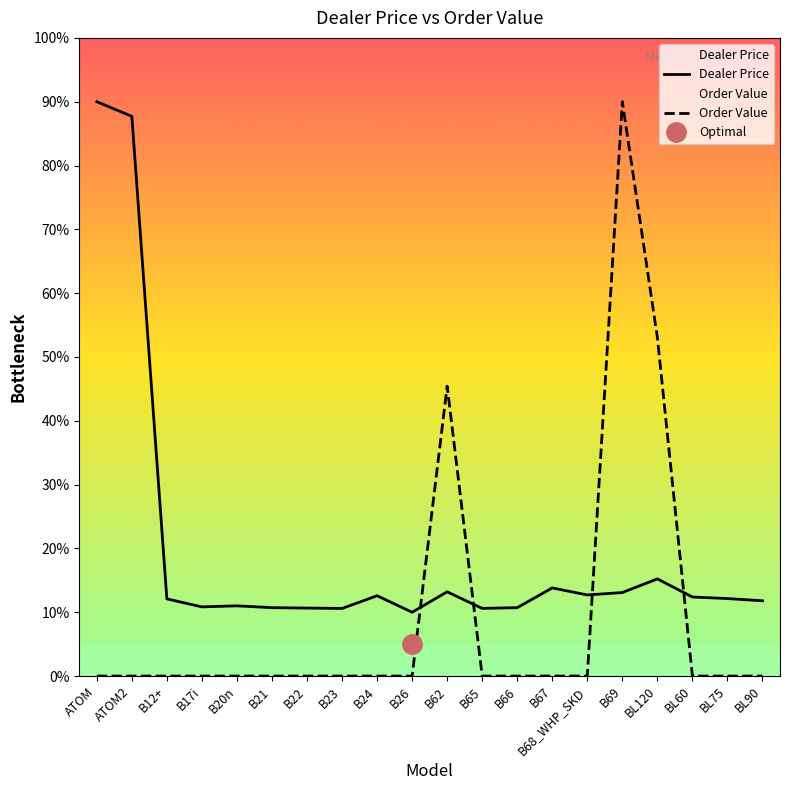

How many times do Order Value and Dealer Price cross each other?

4